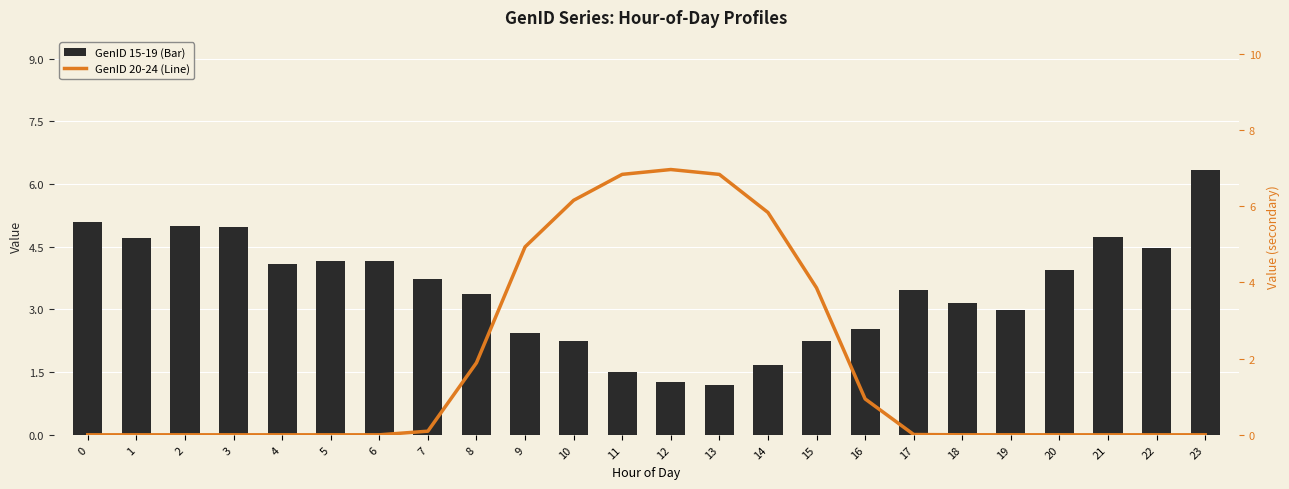

At which label does GenID 15-19 (Bar) reach its peak?

23